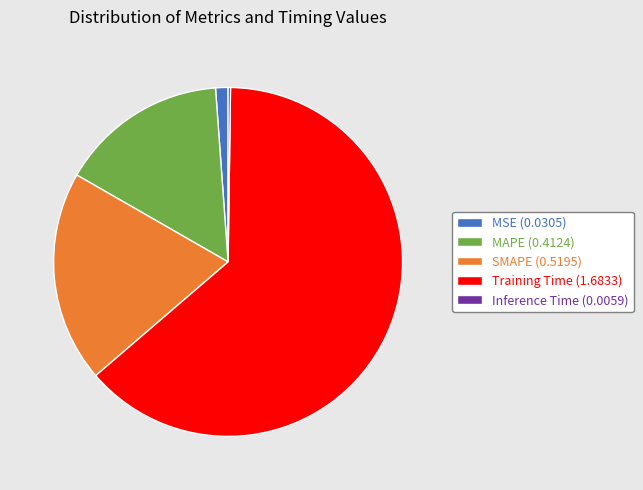

Combined, do Training Time (1.6833) and MAPE (0.4124) account for over 50%?

Yes